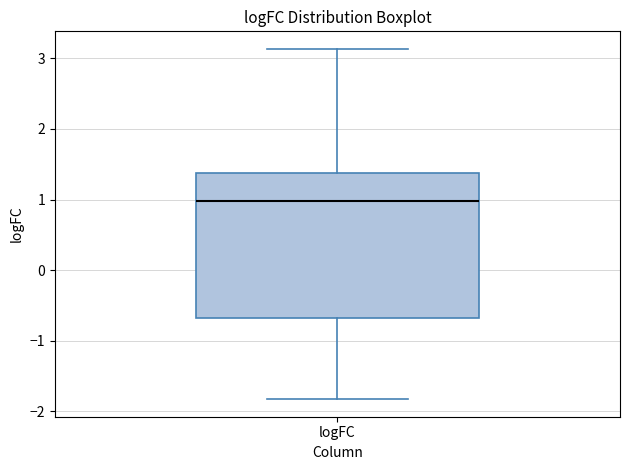

Where is the upper edge of the box for logFC on the y-axis? The values are not printed on the chart, so give them approximately, as read against the axis.

1.4